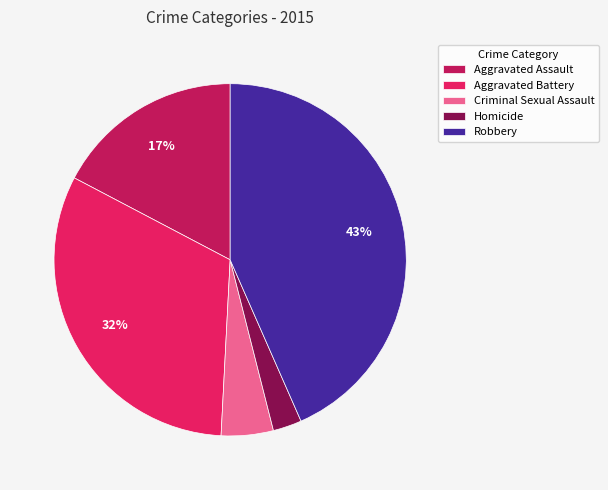

Approximately how many times larger is the value at Aggravated Assault compared to Aggravated Battery?

0.5